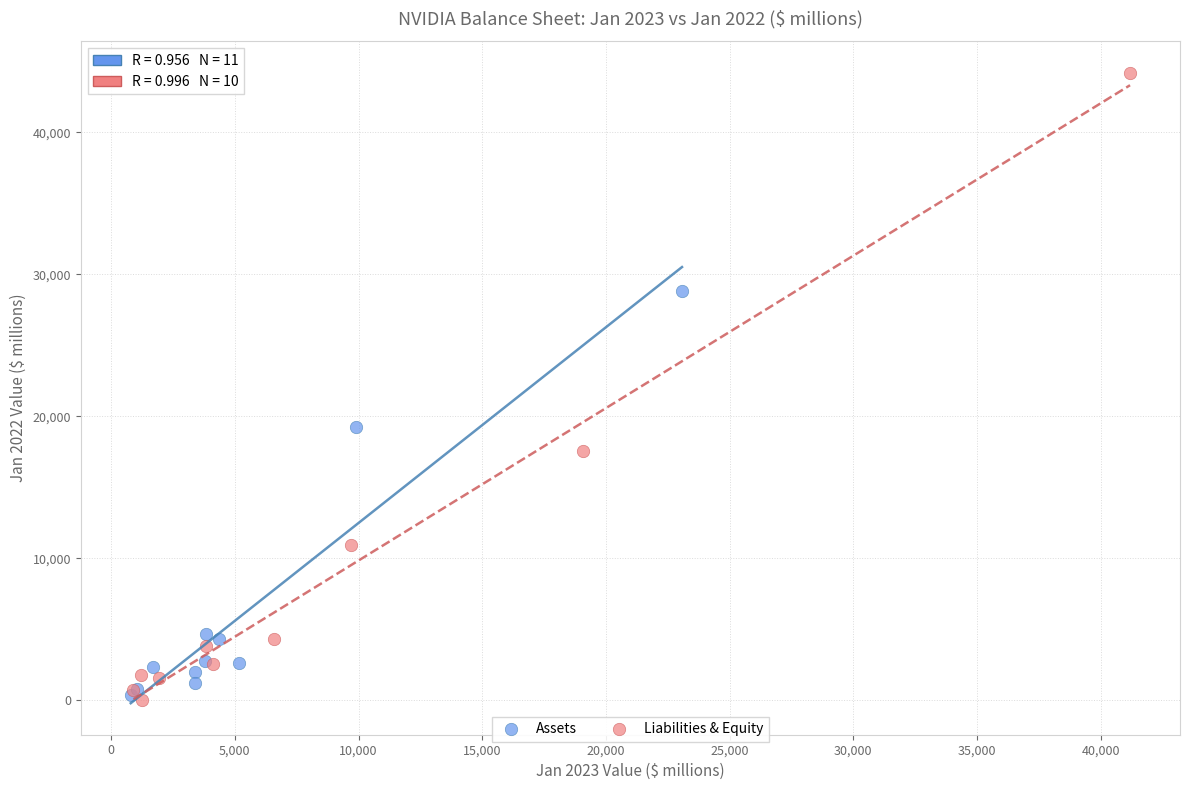

Which series has the widest spread of Y values?

Liabilities & Equity